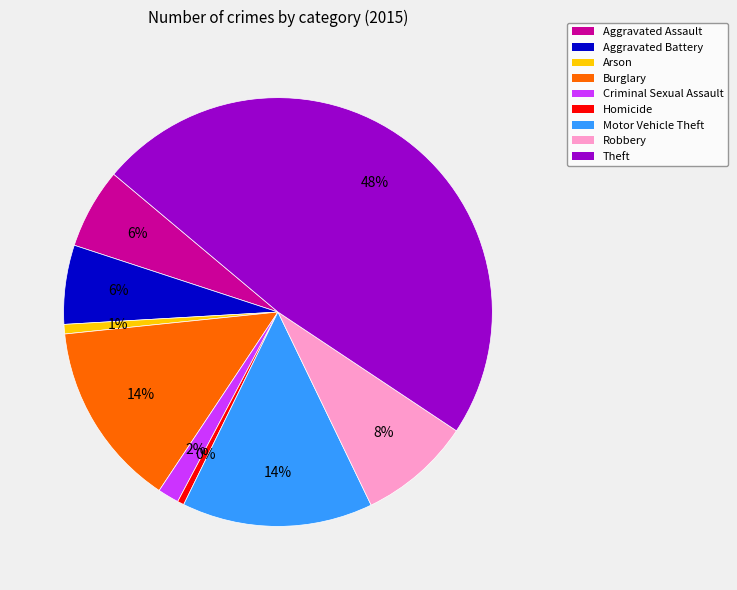

How many slices are in this pie chart?

9